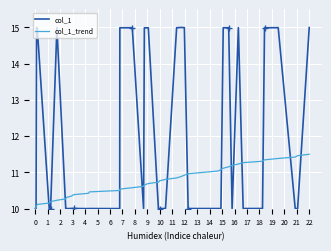

What is the maximum value for col_1_trend?

11.5